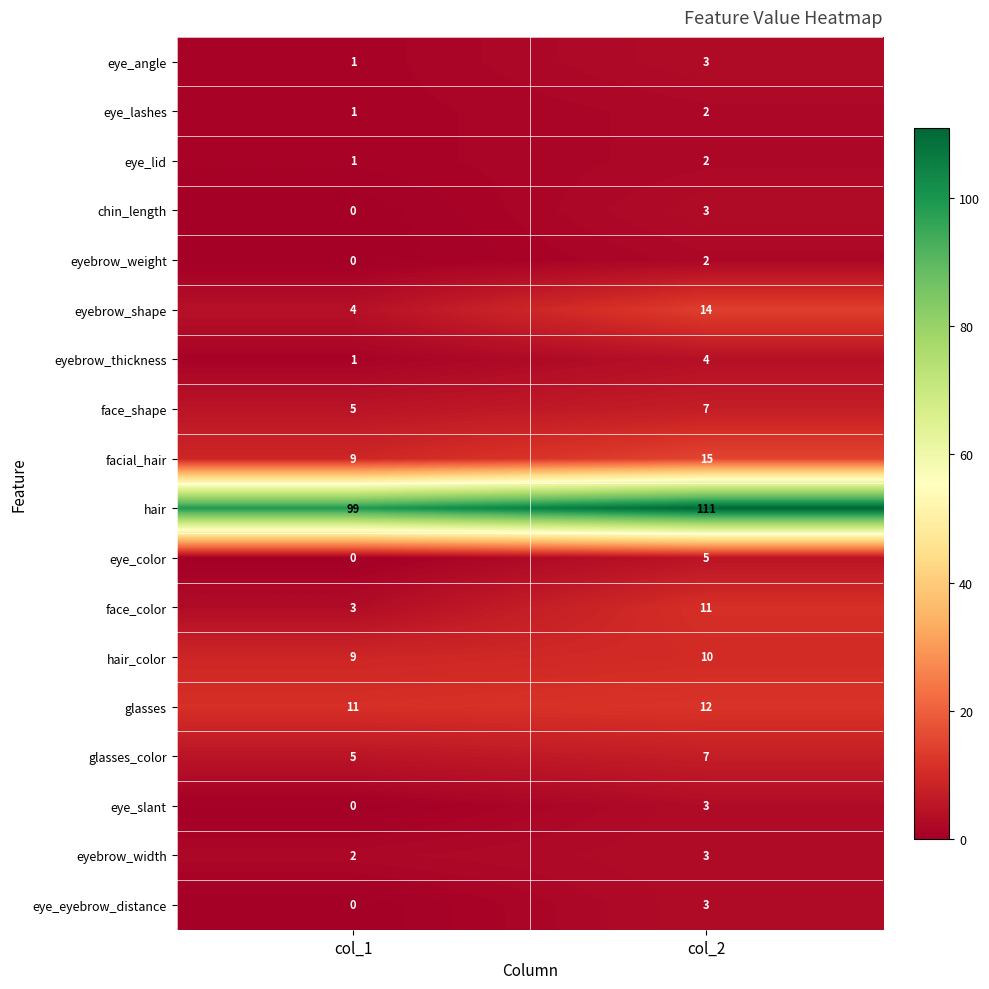

What is the average value of the face_shape series?

6